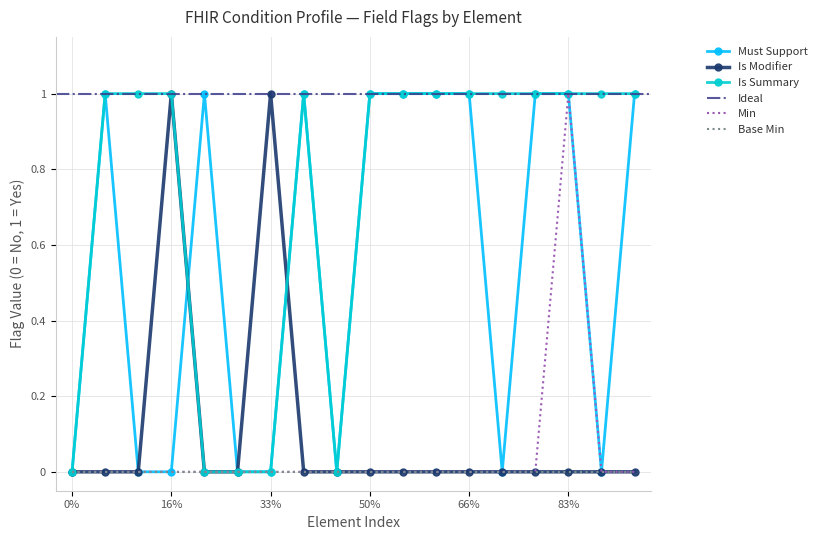

The value of Is Modifier at 33% is 1. True or false?

True